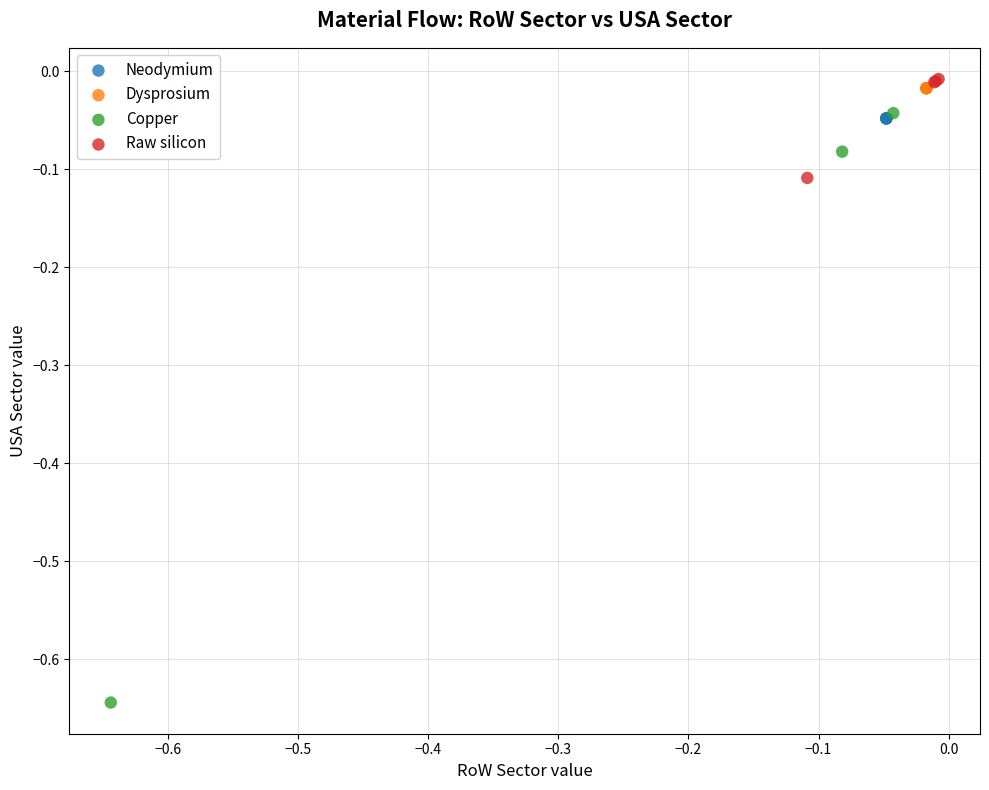

Which series contains the lowest Y value?

Copper